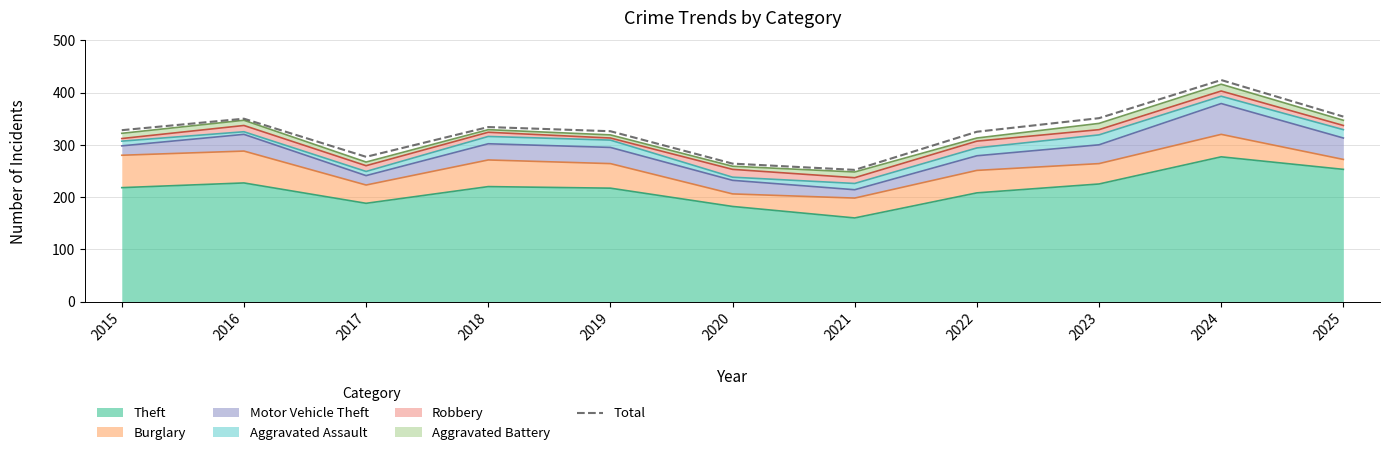

Which has a higher value, 2021 or 2018?

2018